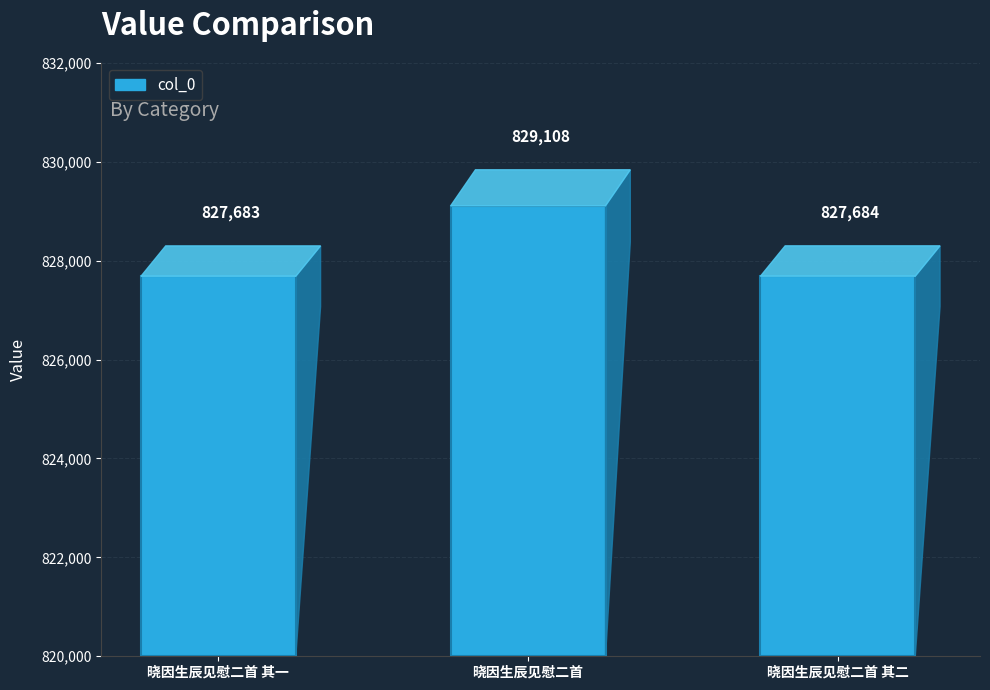

At which label does the data first exceed 827684?

晓因生辰见慰二首